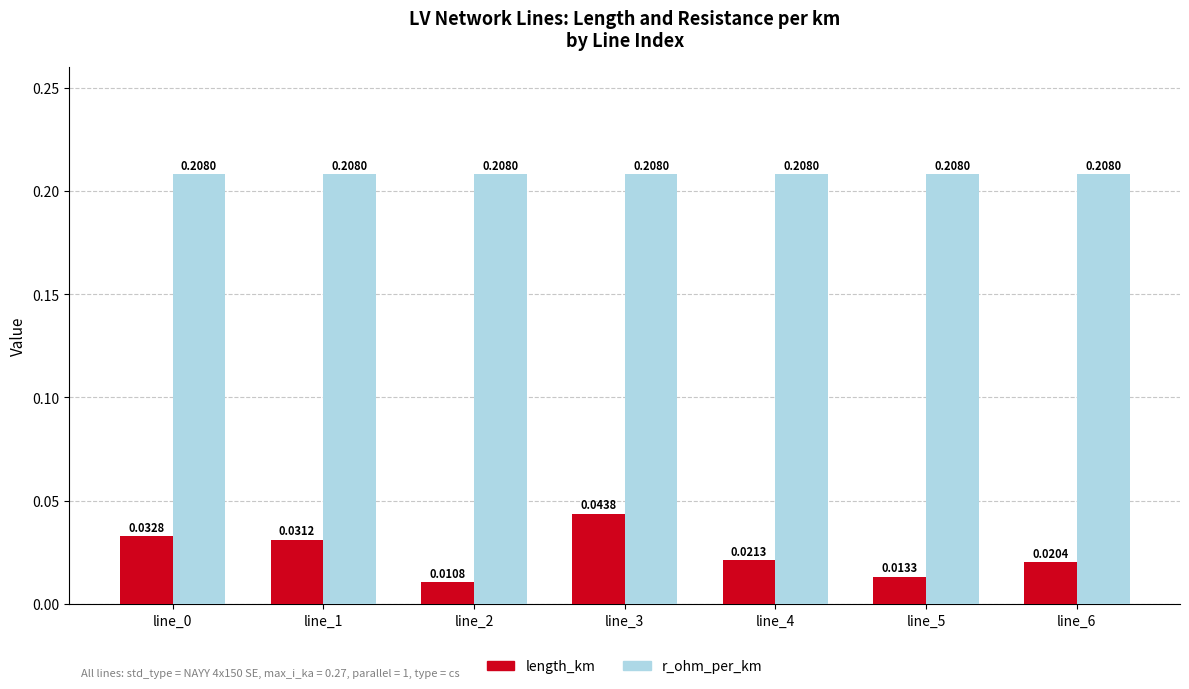

What is the sum of the r_ohm_per_km values at line_0 and line_1?

0.4